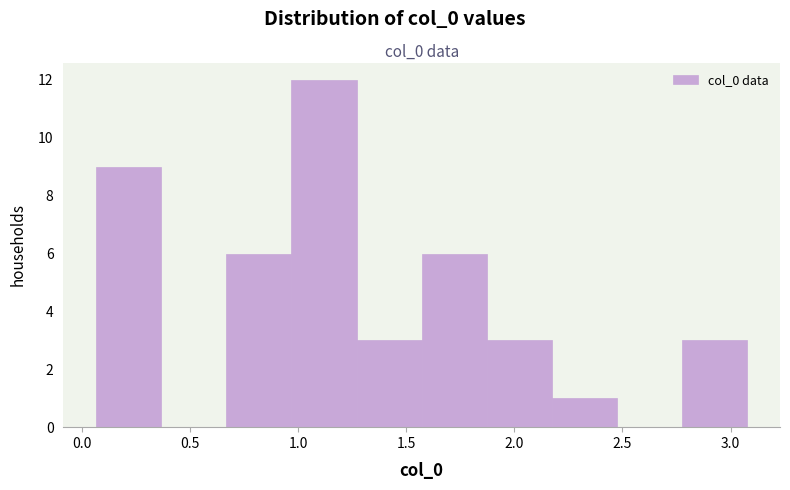

What is the height of the bar covering 1.85 to 2.15 on the x-axis? Neither the bar edges nor the heights are printed on the chart, so give them approximately, as read against the axes.

3